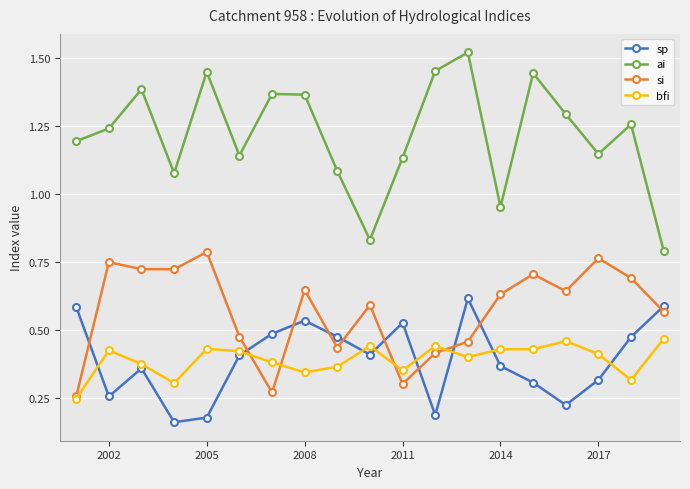

True or false: bfi and sp cross at least once.

True